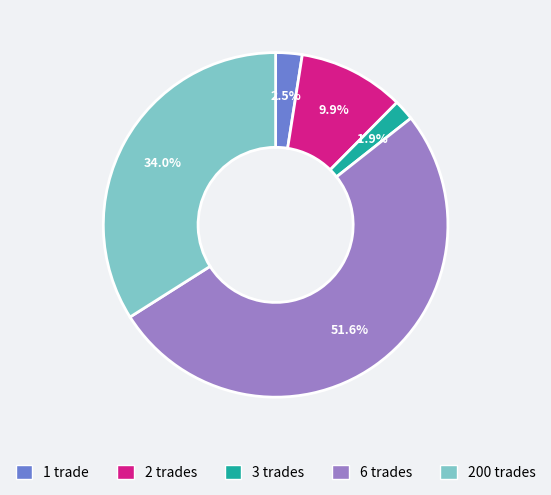

Which slice is the largest?

6 trades